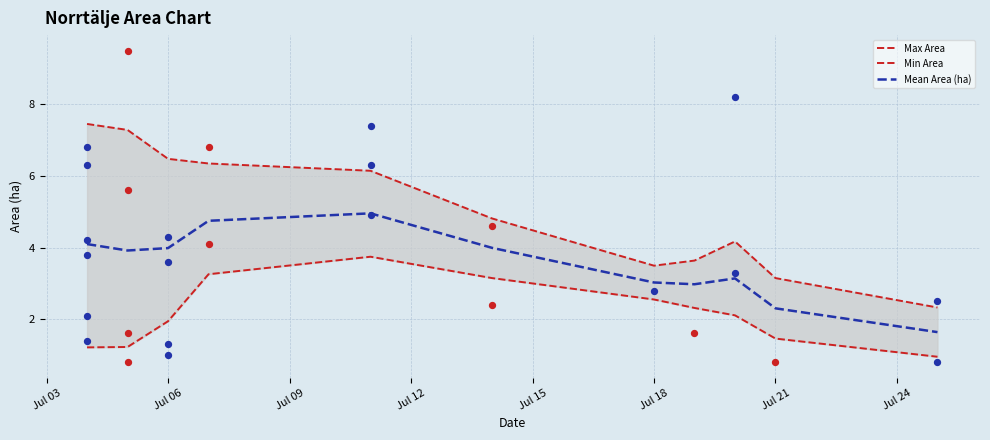

True or false: Mean Area (ha) has a value of 0.8 at Jul 18.

False